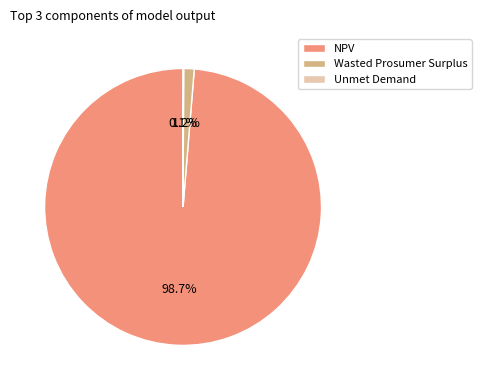

Between NPV and Wasted Prosumer Surplus, which is larger?

NPV